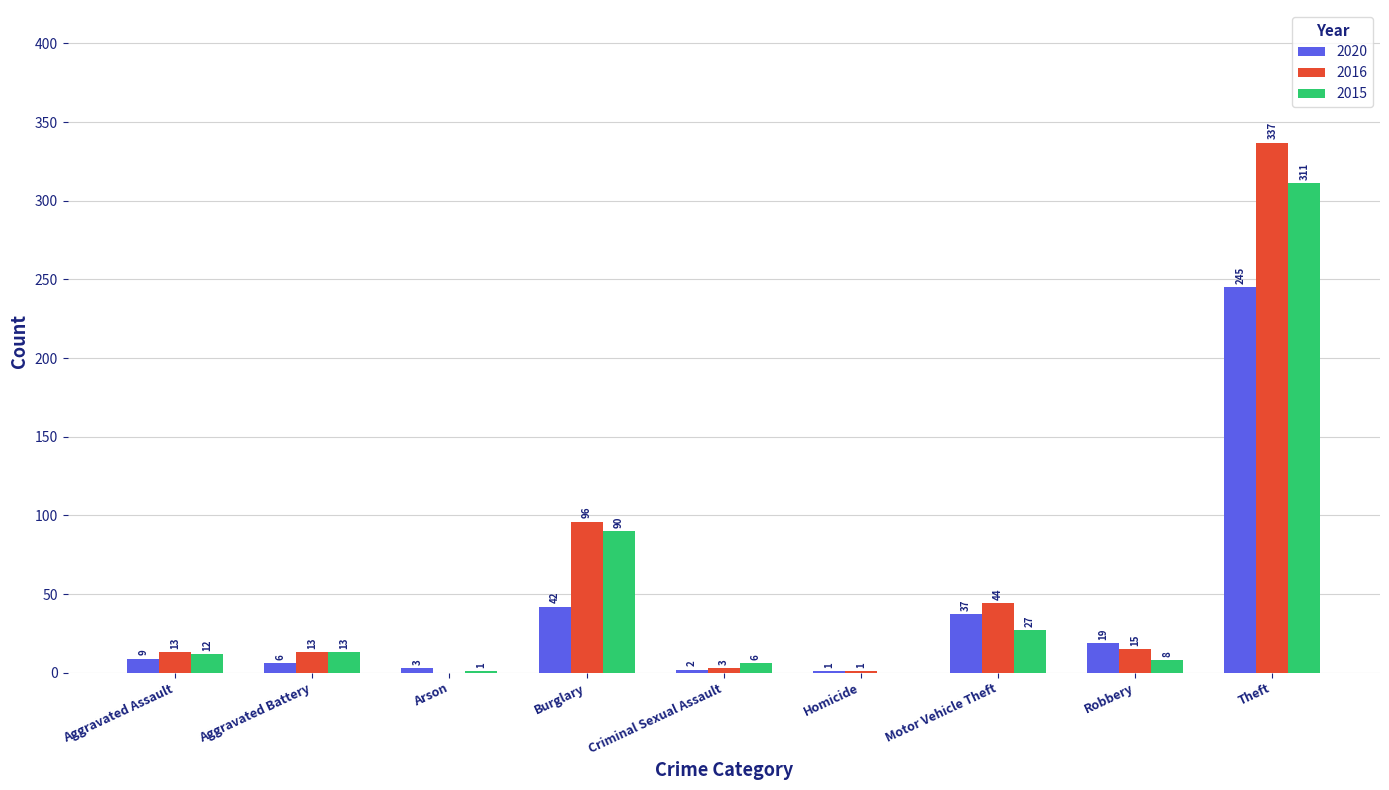

Is it true that 2015 equals 6 at Criminal Sexual Assault?

True